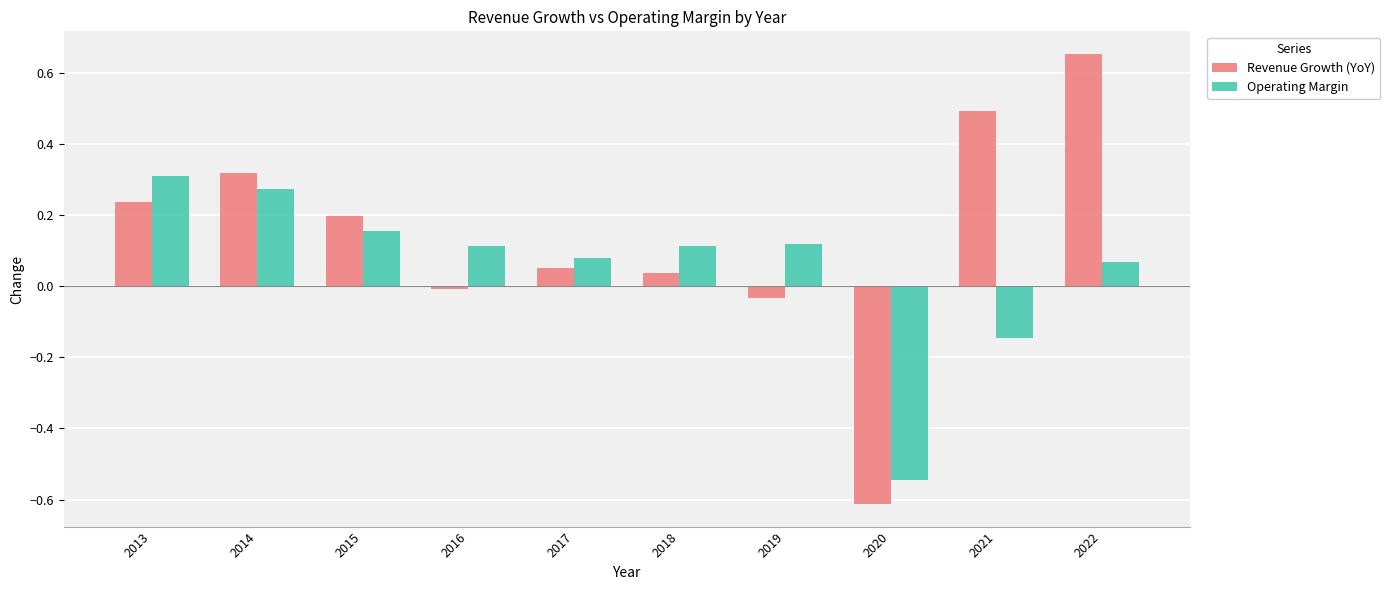

List the series in order of their overall mean, highest first.

Revenue Growth (YoY), Operating Margin